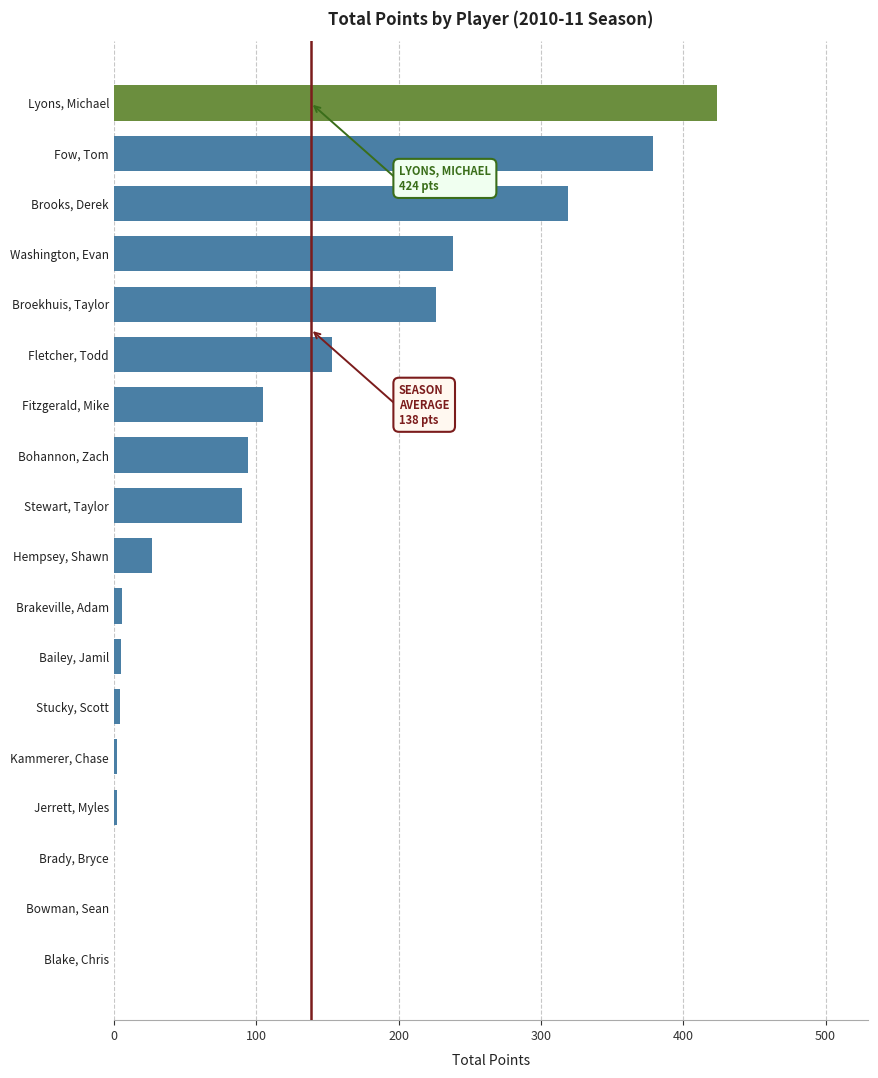

Does the chart contain stacked bars?

No